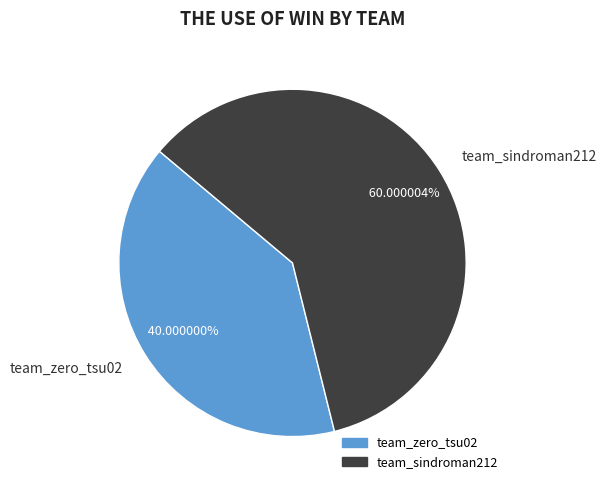

True or false: team_zero_tsu02 accounts for 29% of the total.

False